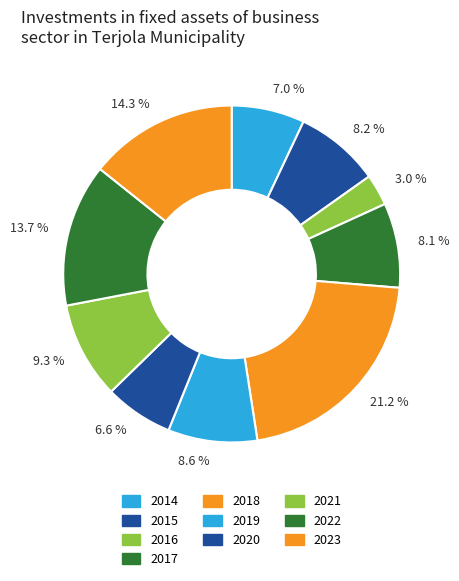

What is the smallest slice in the pie chart?

3.0 %